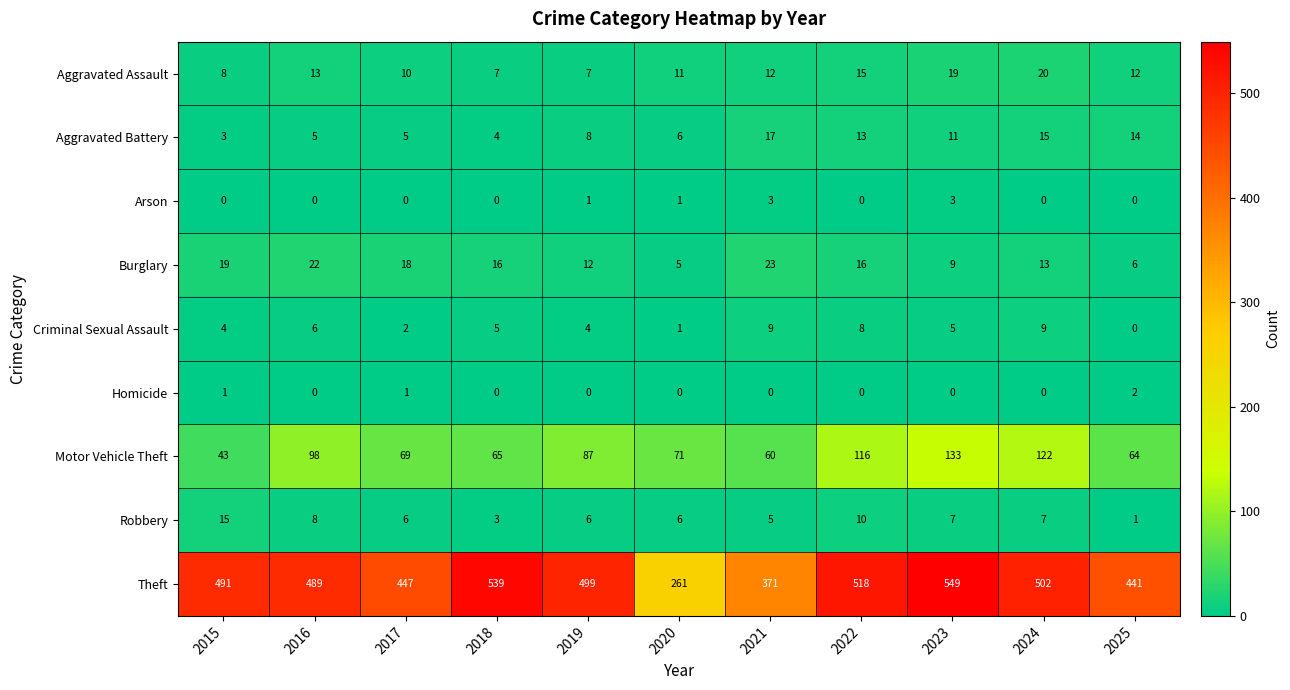

What is the total value across all series at 2024?

688